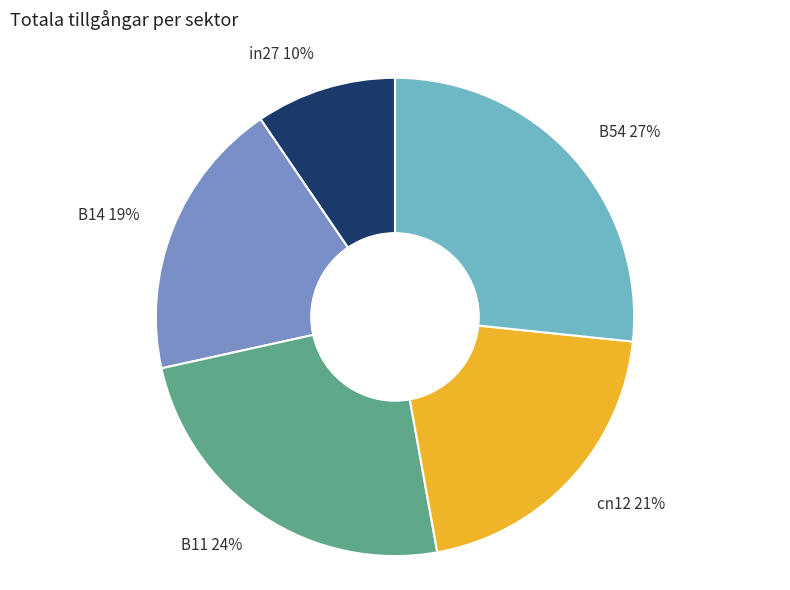

Combined, do B54 and B14 account for over 50%?

No